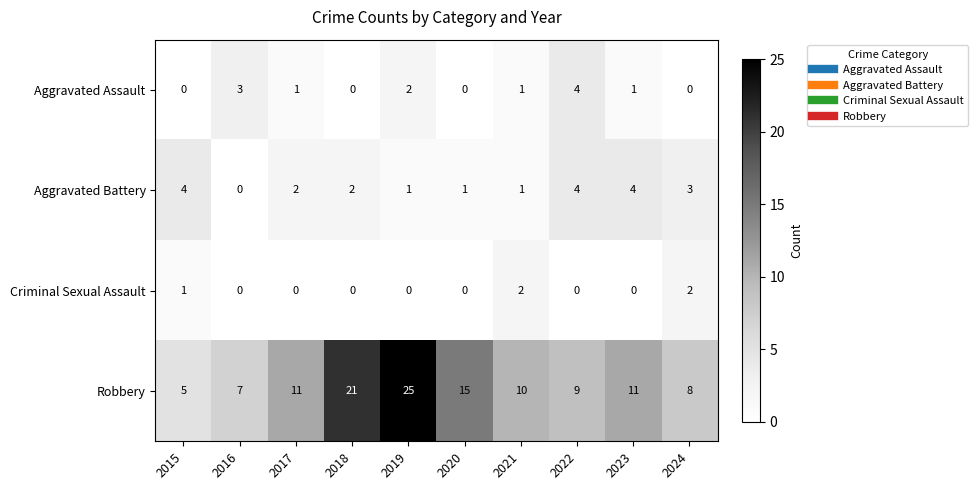

Is it true that Criminal Sexual Assault equals 1 at 2016?

False